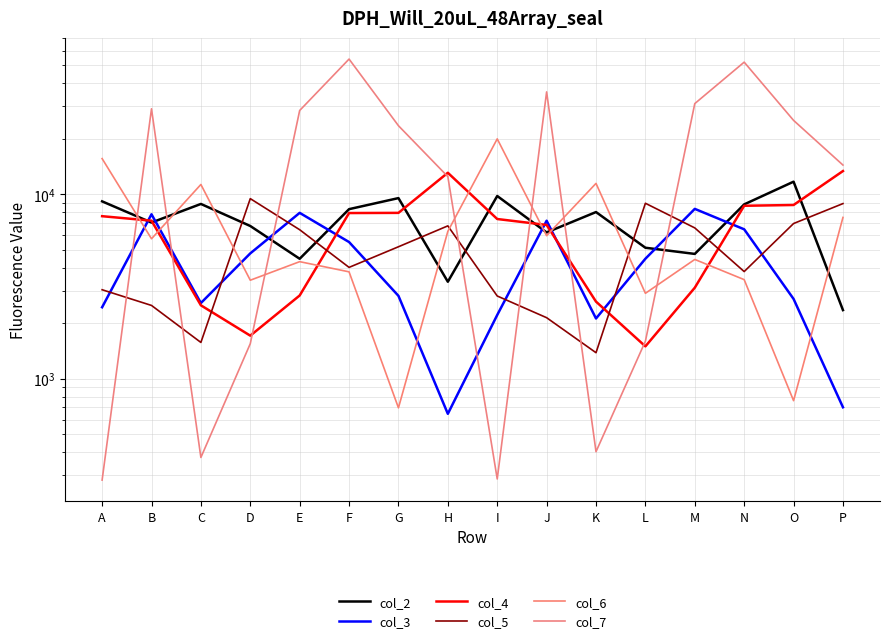

What is the value of the col_4 point at the 16th from the left?

13354